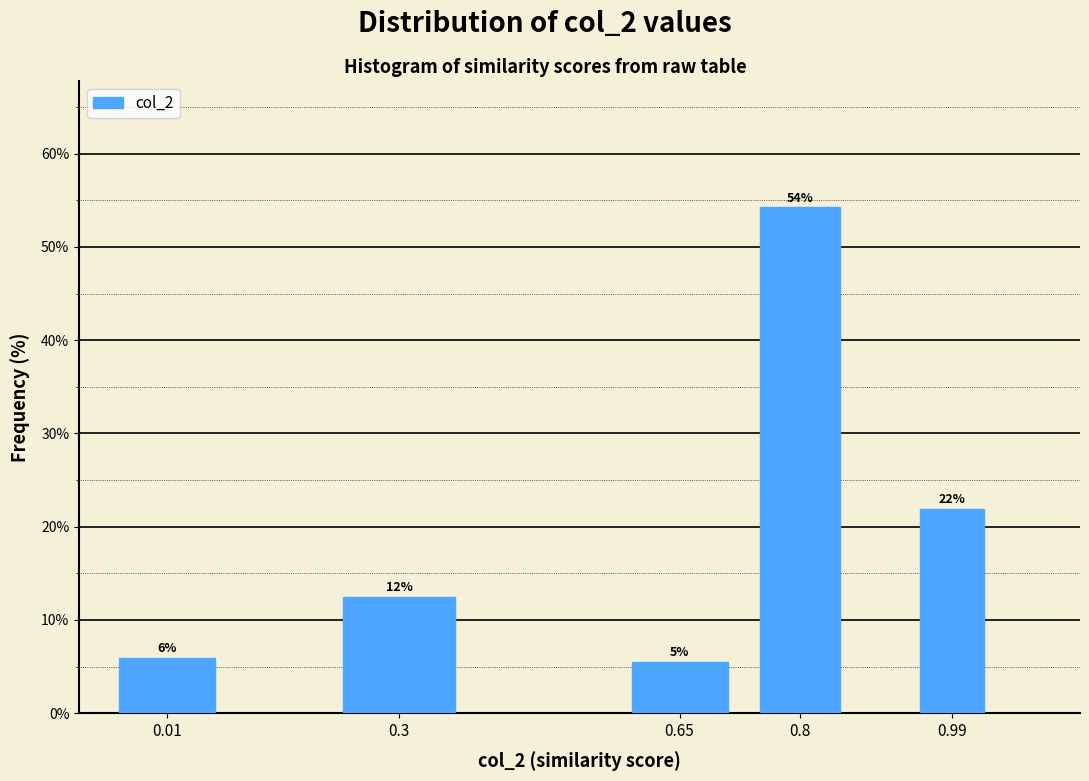

Read the value at 0.99.

21.9